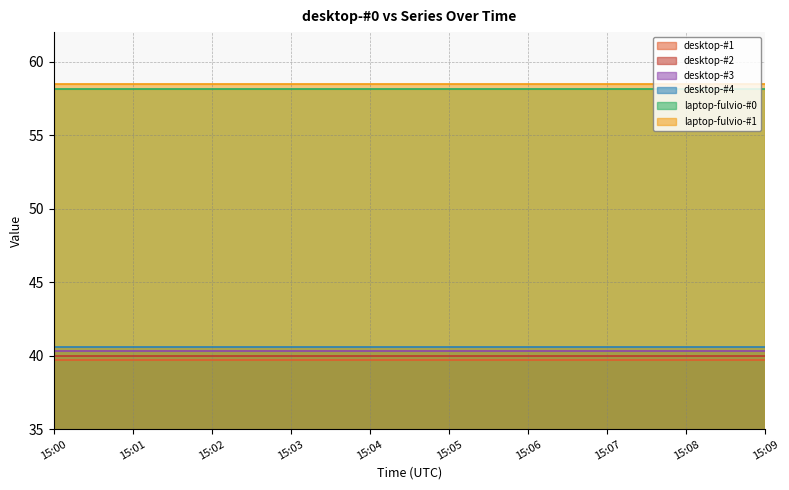

The value of desktop-#4 at 15:02 is 12.3. True or false?

False